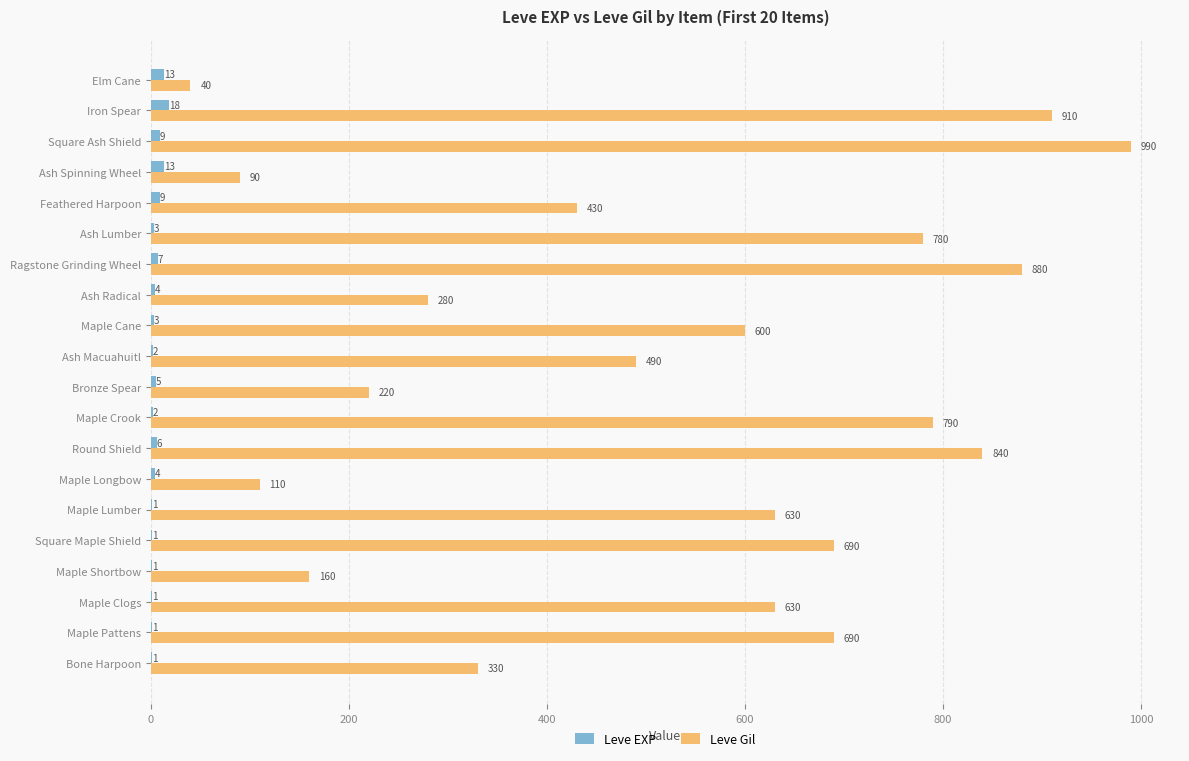

What is the total value across all series at Ash Macuahuitl?

492